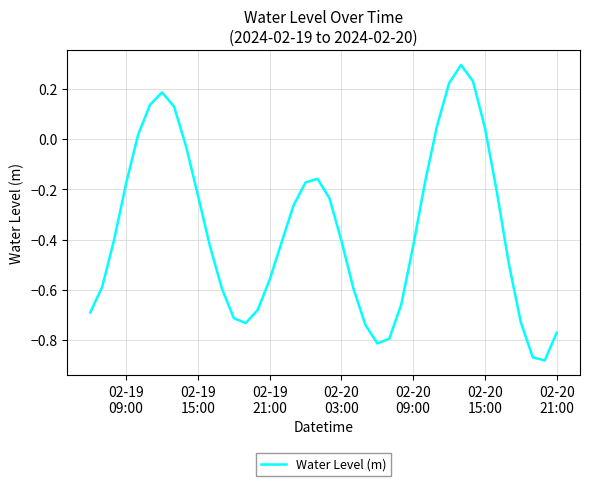

What is the maximum value shown in the chart?

0.3